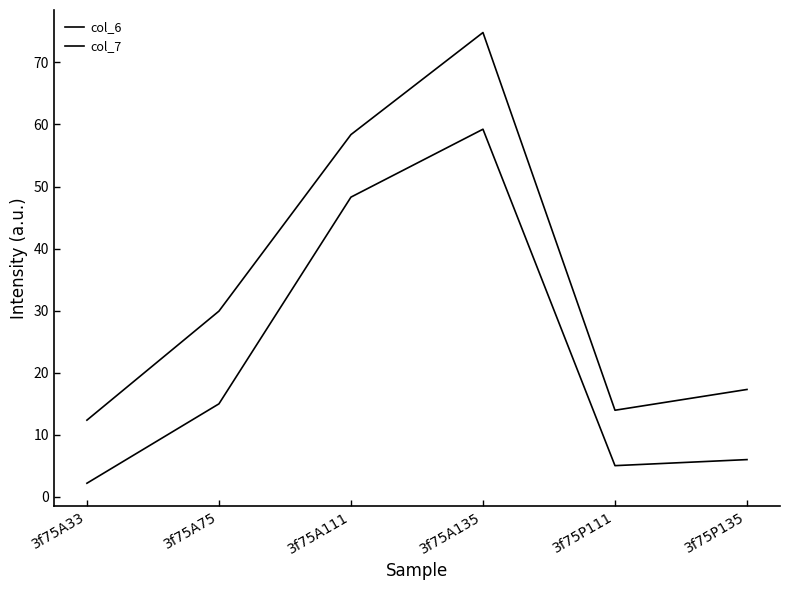

Rank the categories by col_7 value from highest to lowest.

3f75A135, 3f75A111, 3f75A75, 3f75P135, 3f75P111, 3f75A33